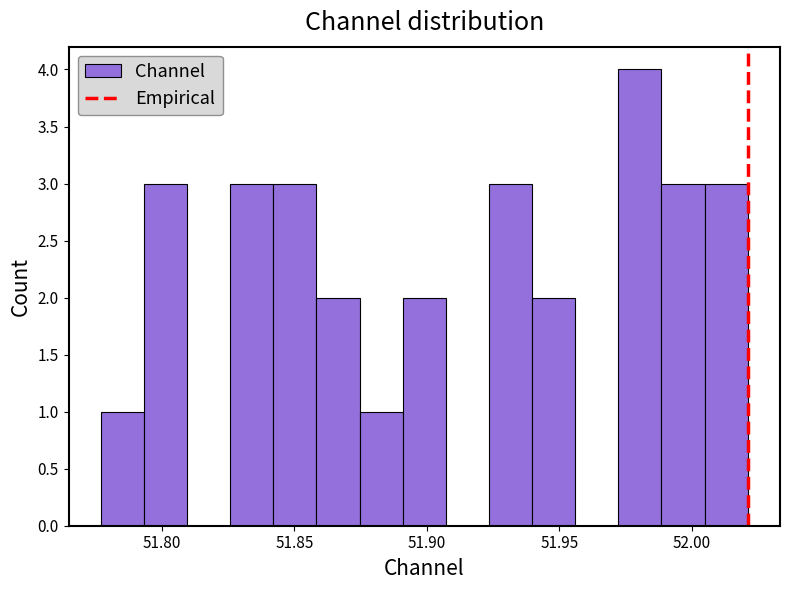

Read against the x-axis, roughly where is the centre of the tallest bar?

51.980